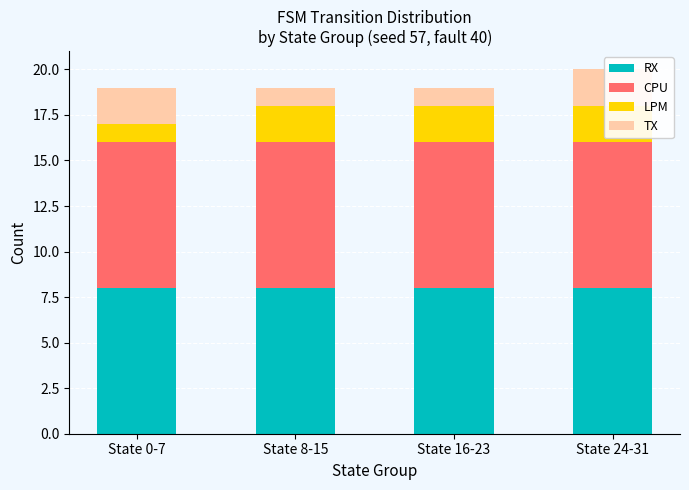

Reading right to left, list all the values displayed in this chart.

RX: 8	8	8	8
CPU: 8	8	8	8
LPM: 2	2	2	1
TX: 2	1	1	2